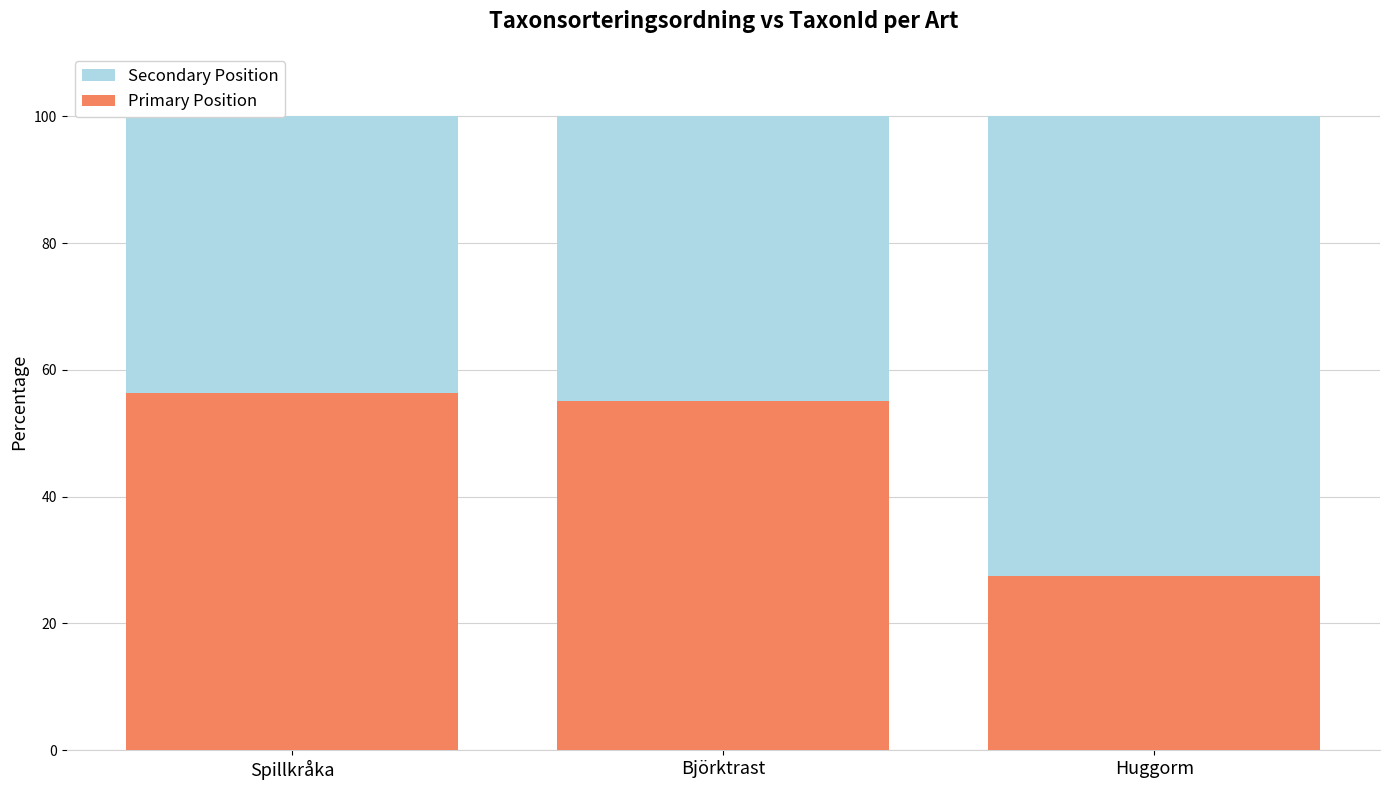

The Secondary Position series shows 100.0 at Spillkråka. True or false?

True